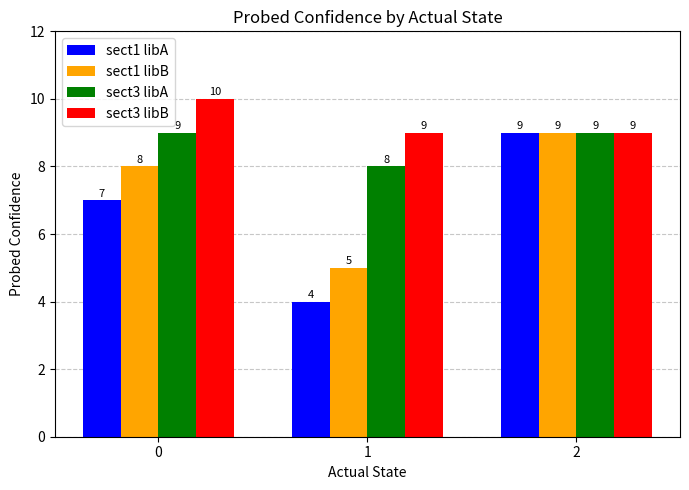

How many bars are there in total?

12